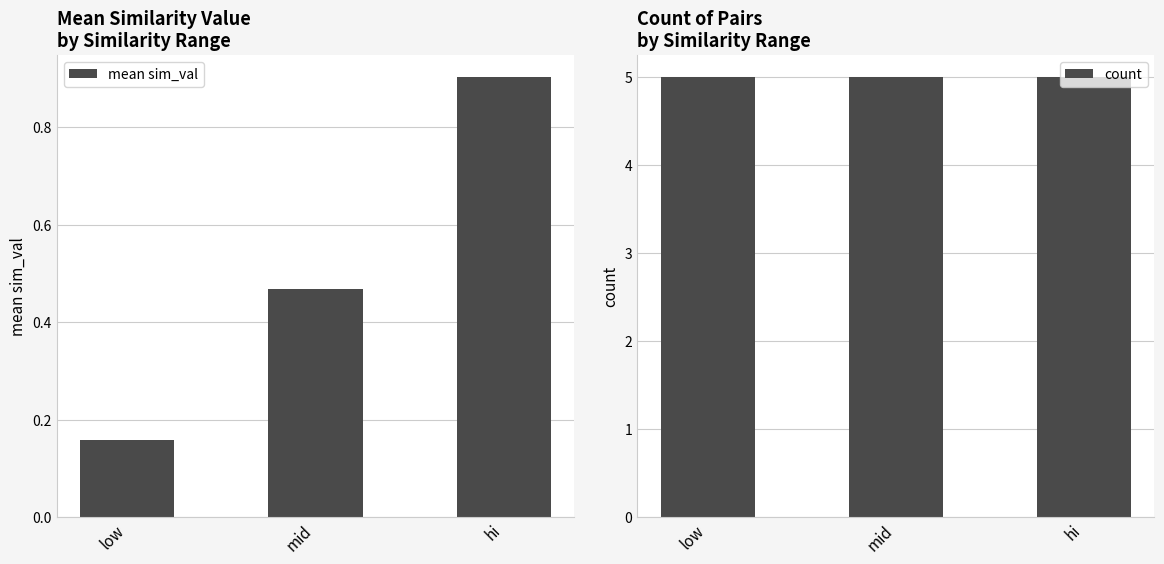

Which series has the largest total across all categories?

count